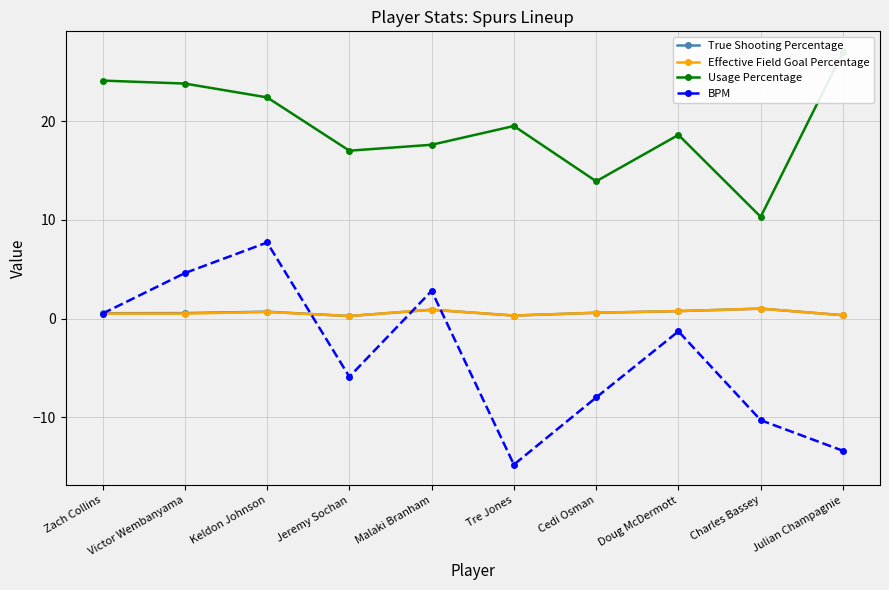

True or false: BPM and Usage Percentage cross at least once.

False